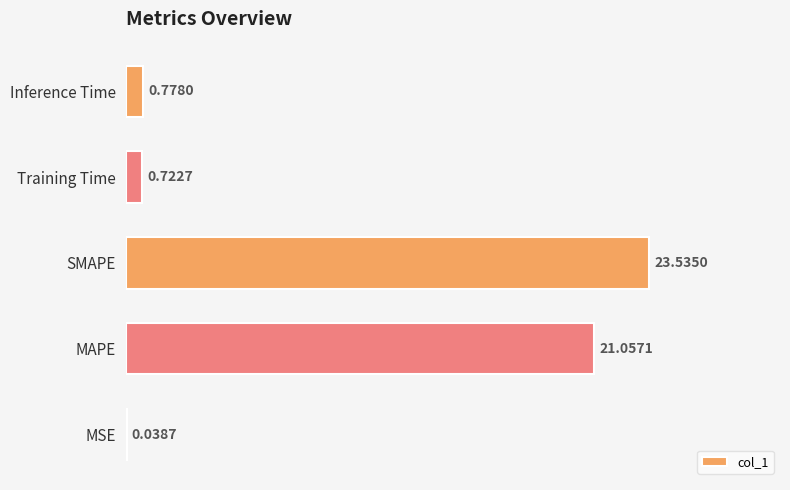

What is the sum of the values at MSE and MAPE?

21.1